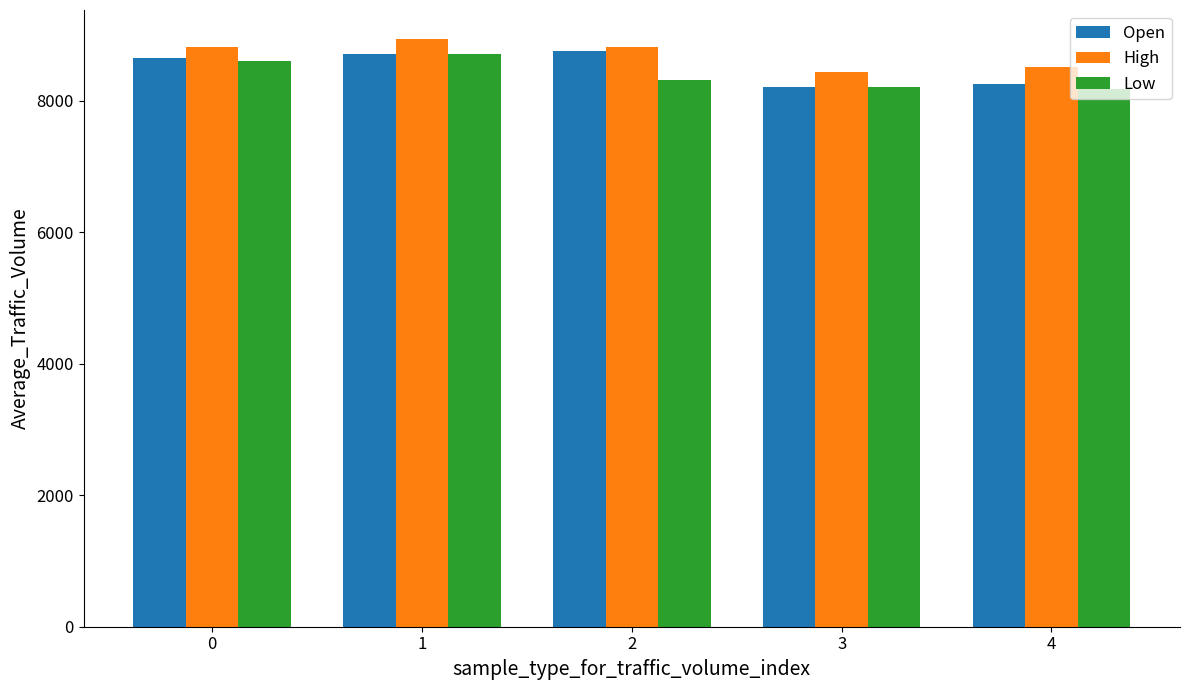

Does the chart contain any negative values?

No